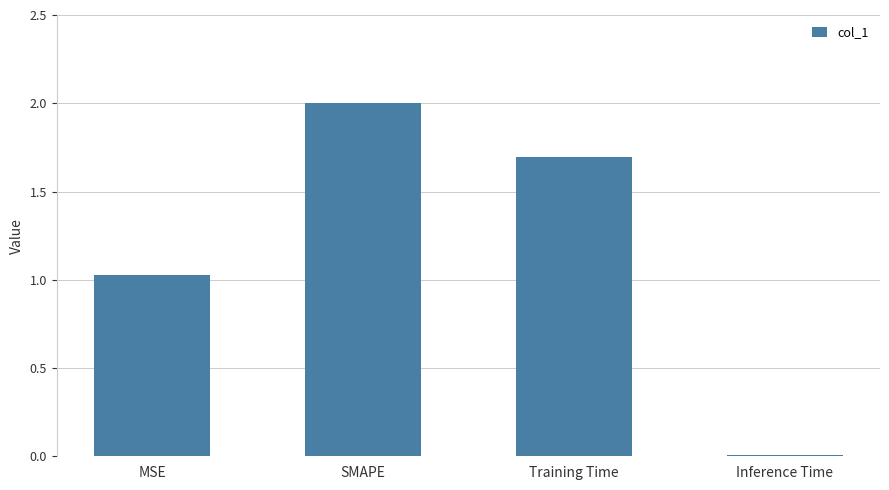

What is the sum of the values at SMAPE and Training Time?

3.7